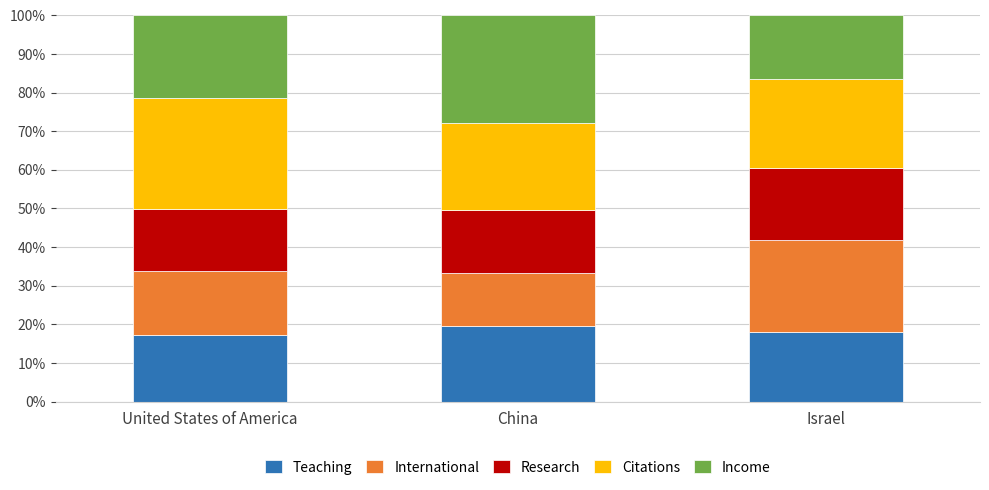

Count the number of data series in this chart.

5